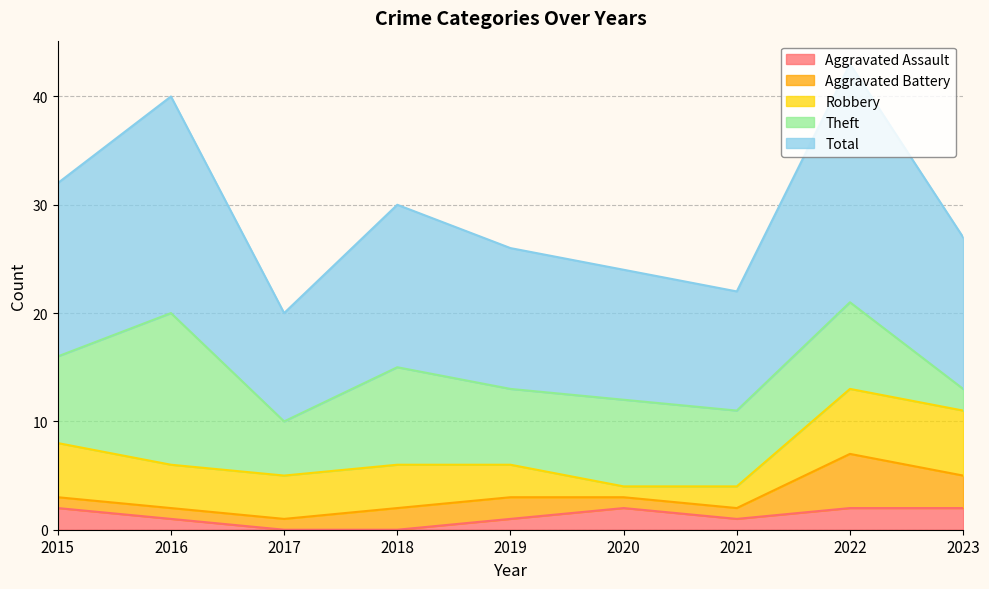

True or false: Aggravated Battery and Total intersect in this chart.

False